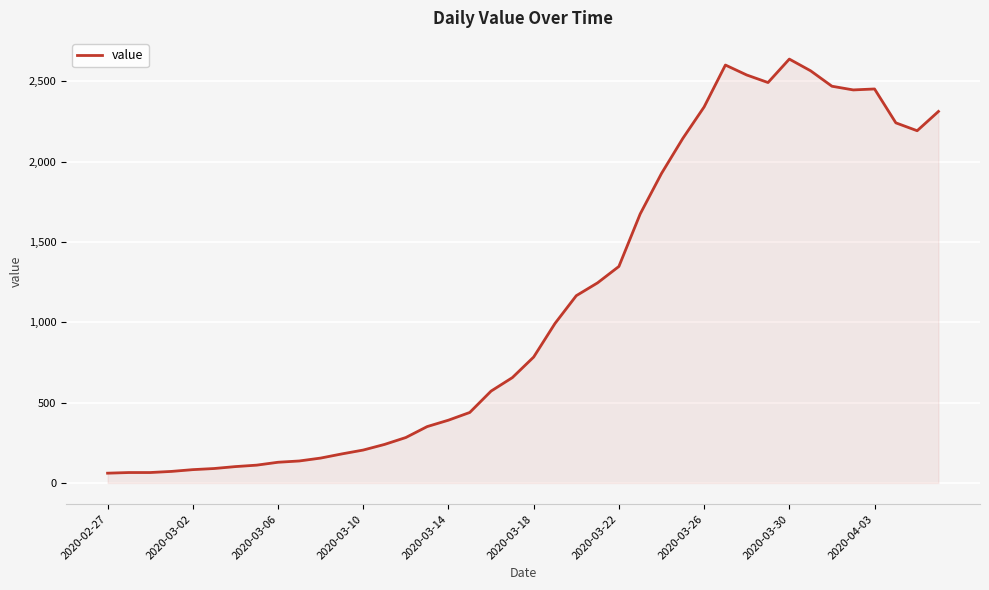

What is the greatest value displayed?

2639